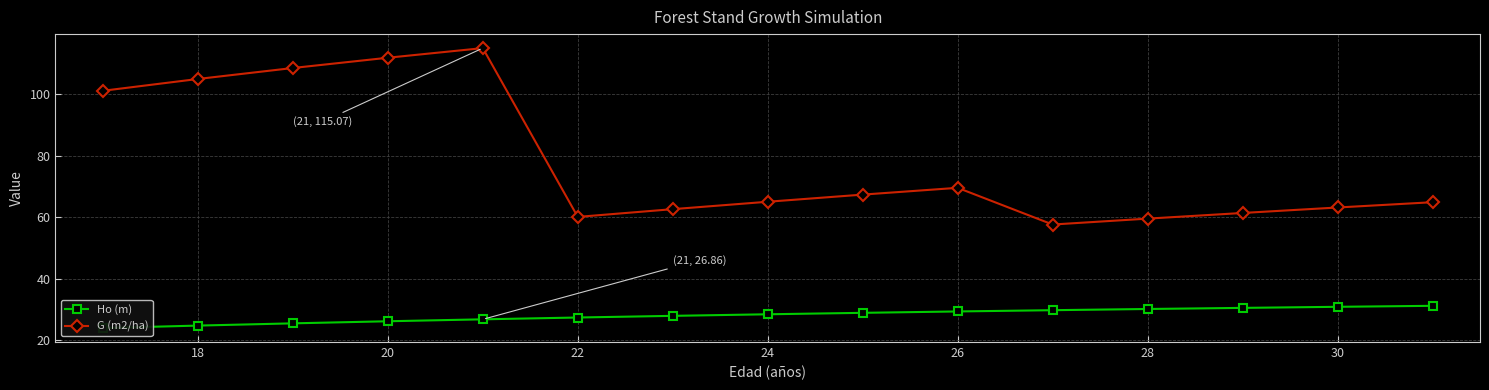

What is the difference between the maximum and minimum values in the G (m2/ha) series?

57.4